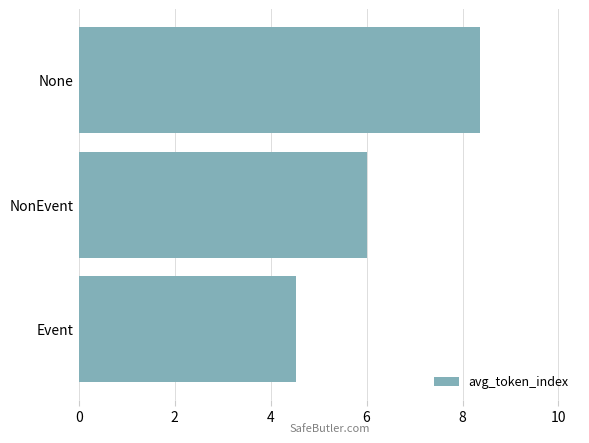

Rank the categories by value from lowest to highest.

Event, NonEvent, None